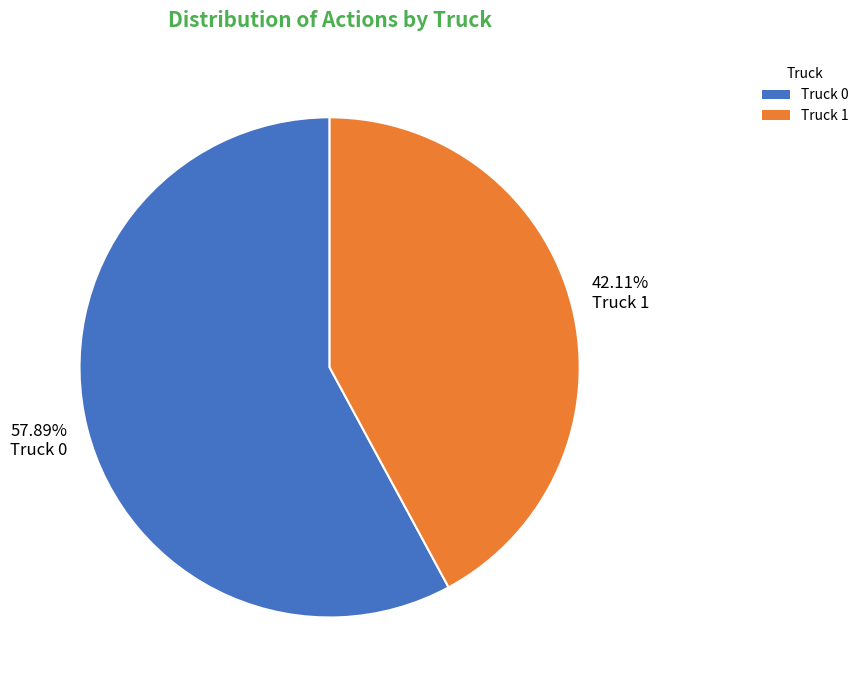

The Truck 0 slice represents 64% of the pie. True or false?

False